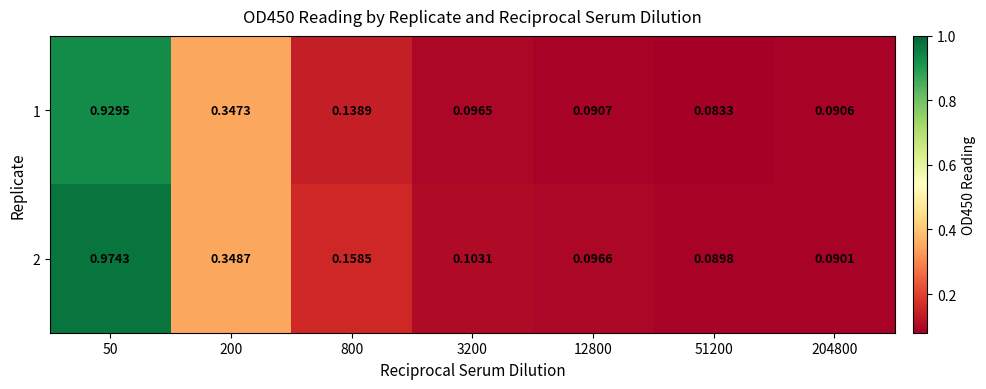

Is the value of 2 at 200 greater than the value of 1 at 800?

Yes